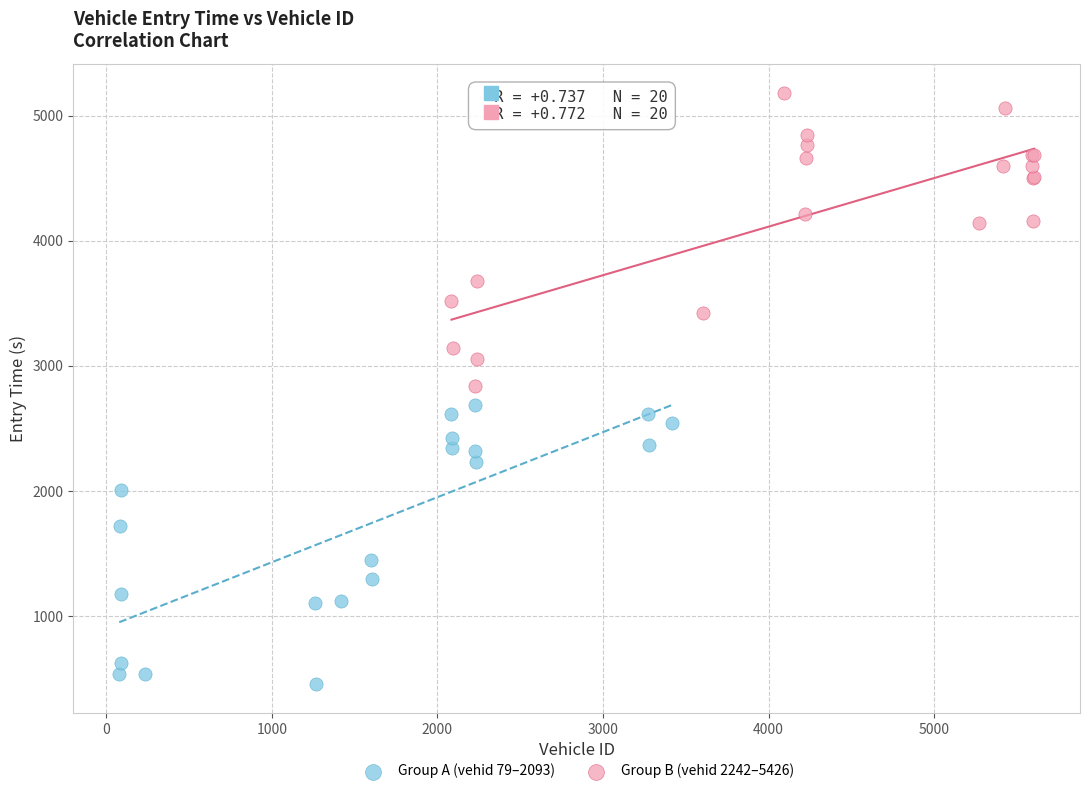

Which series contains the highest Y value?

Group B (vehid 2242–5426)